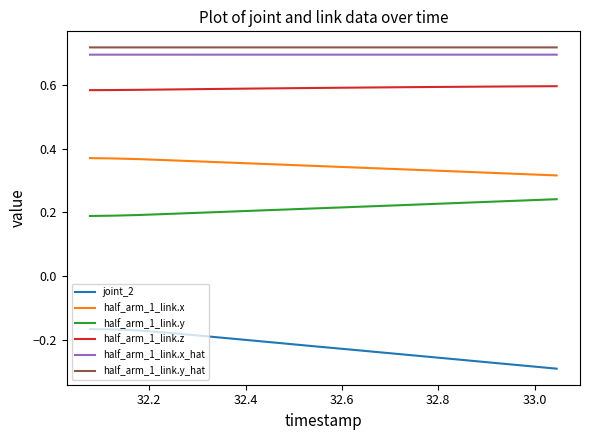

True or false: joint_2 and half_arm_1_link.y intersect in this chart.

False